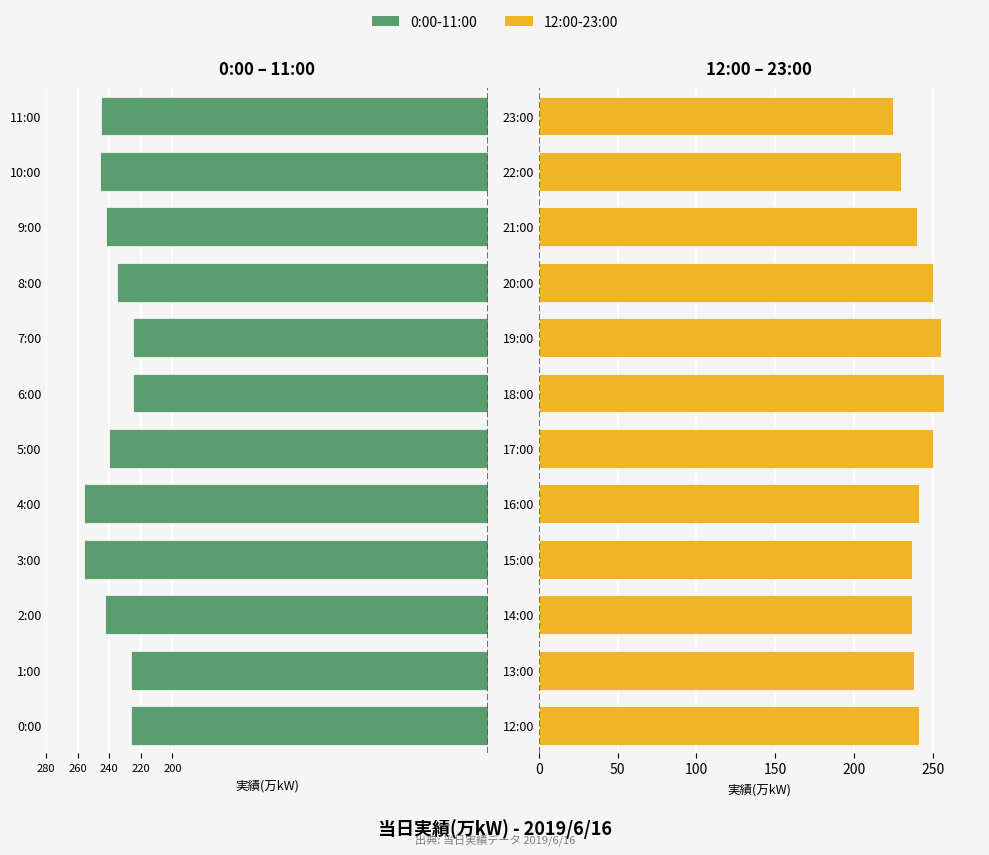

At how many categories does at least one series exceed 178?

12